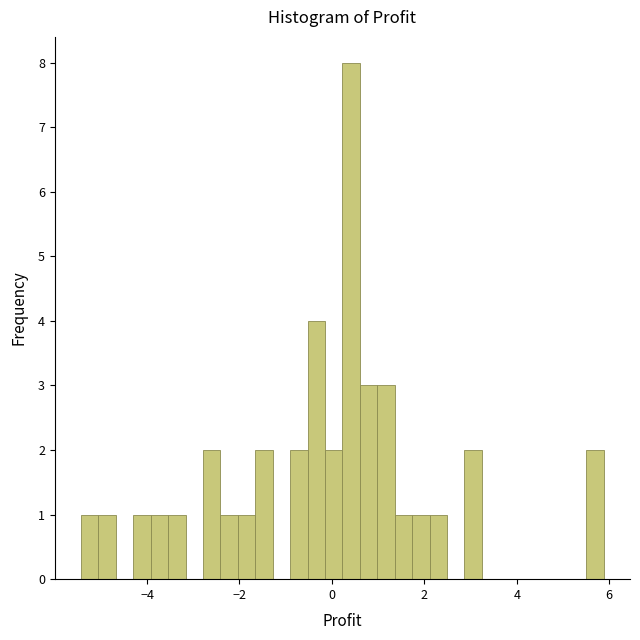

Around what value on the x-axis is the tallest bar? Give the approximate position of its centre, as read against the axis.

0.4